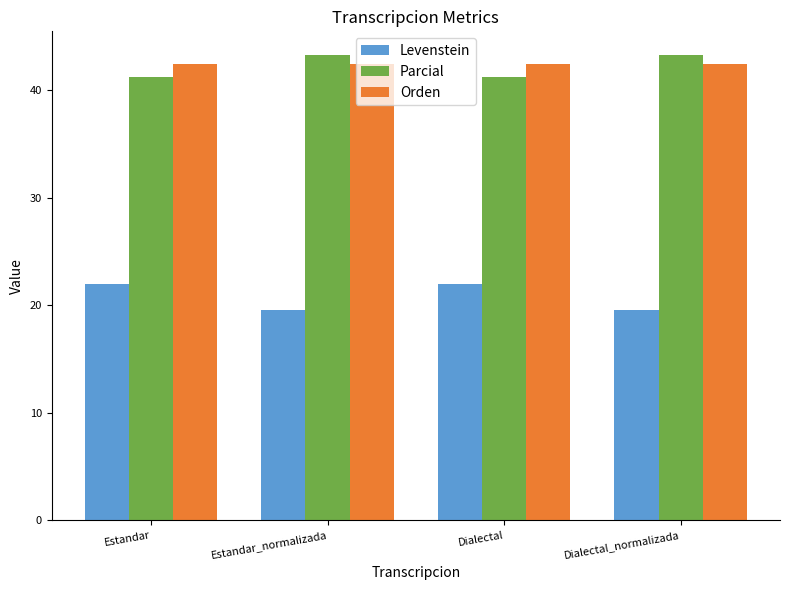

What is the maximum value for Orden?

42.5